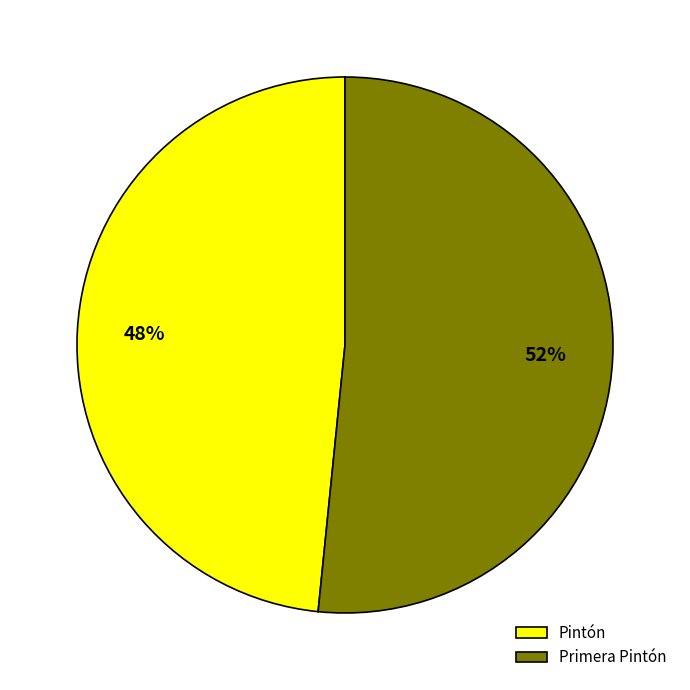

Count the number of slices in the pie.

2